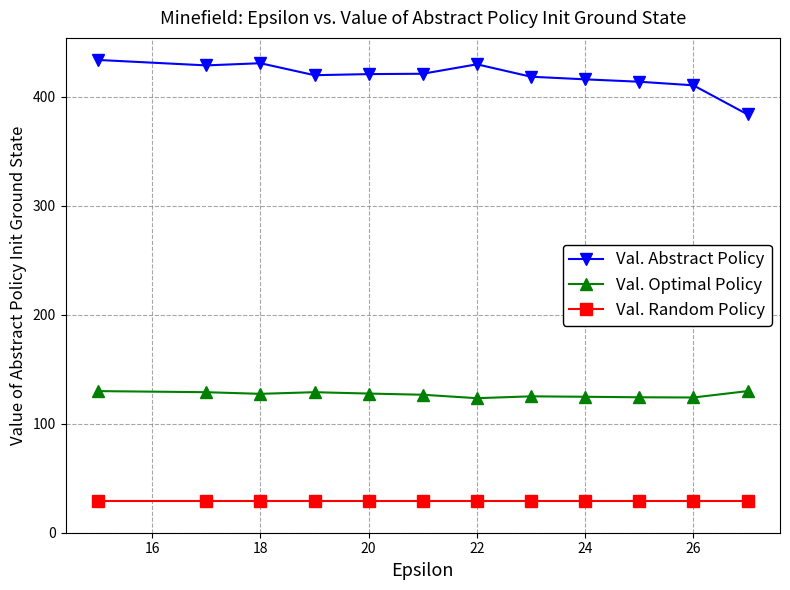

What is the average value of the Val. Random Policy series?

29.0